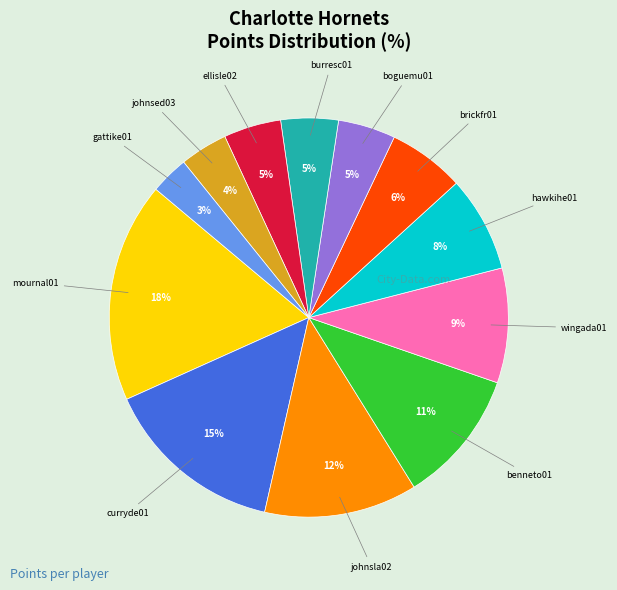

To the nearest percent, what is the average slice percentage?

8%